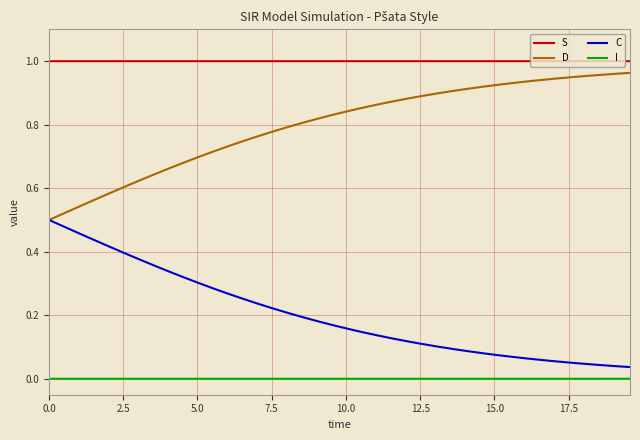

Rank the series by their average value, from highest to lowest.

S, D, C, I